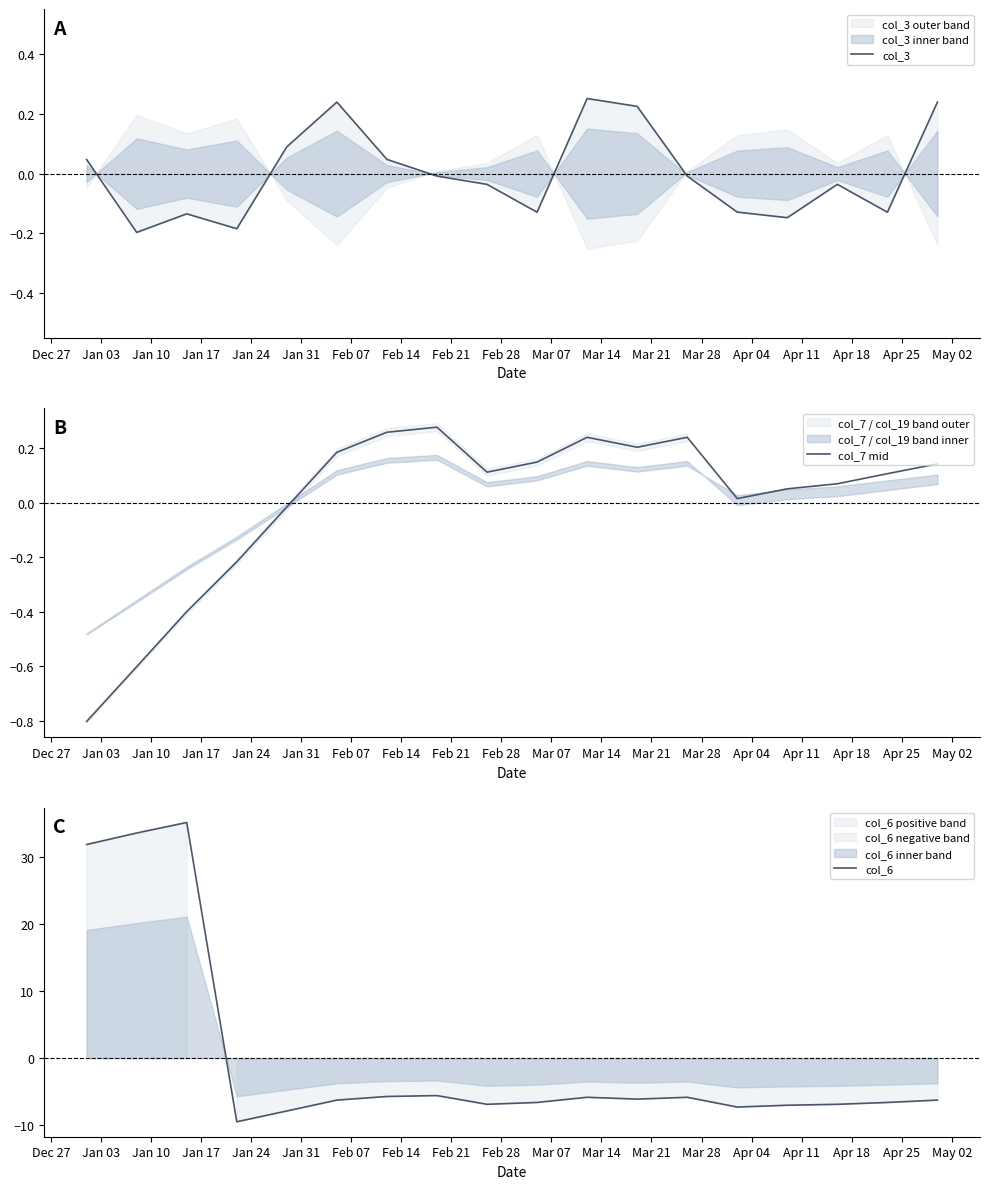

What is the highest value of the col_6 series?

35.1